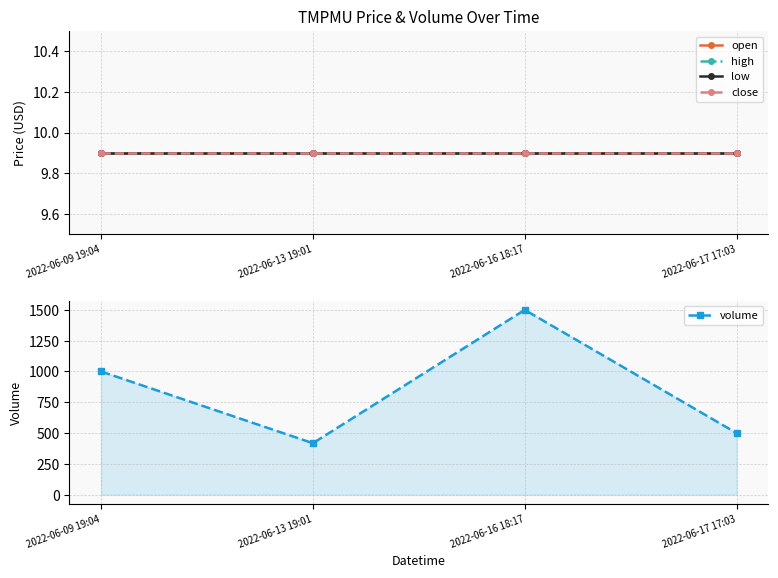

True or false: open and close cross at least once.

False